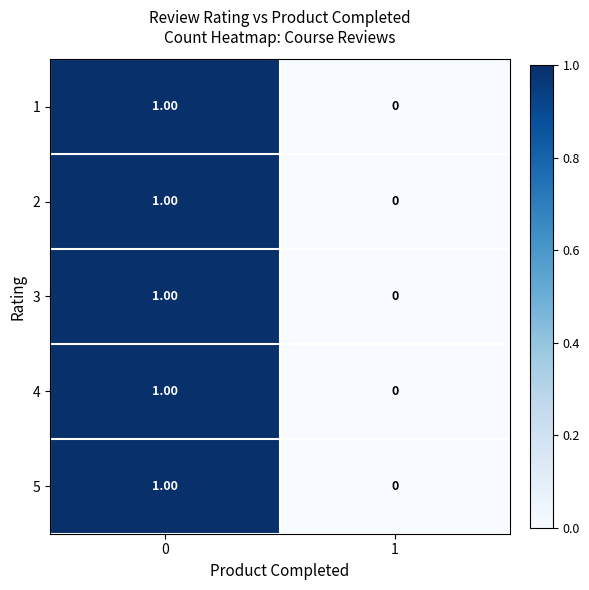

Rank the categories by 4 value from highest to lowest.

0, 1